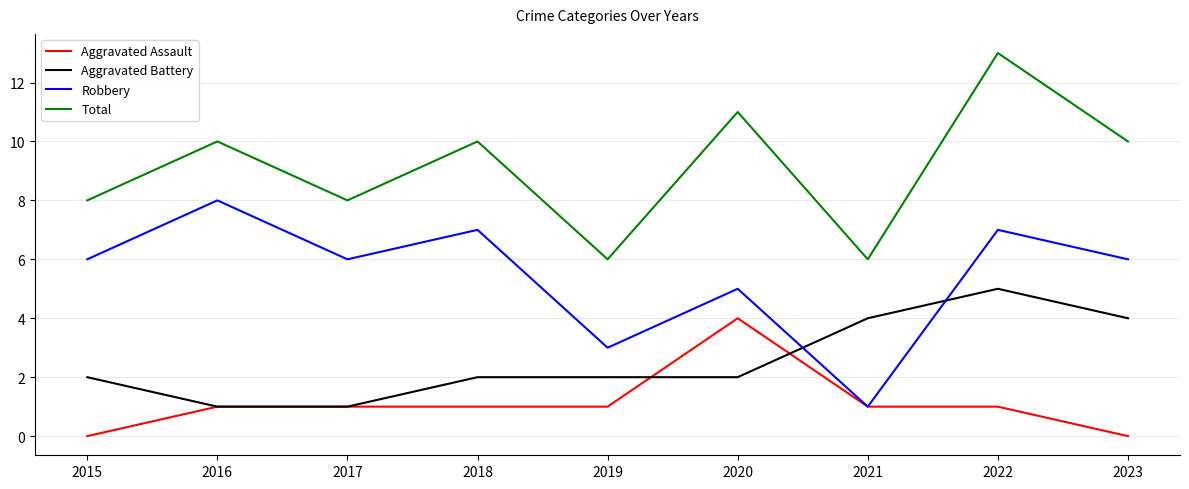

True or false: Aggravated Battery and Total cross at least once.

False